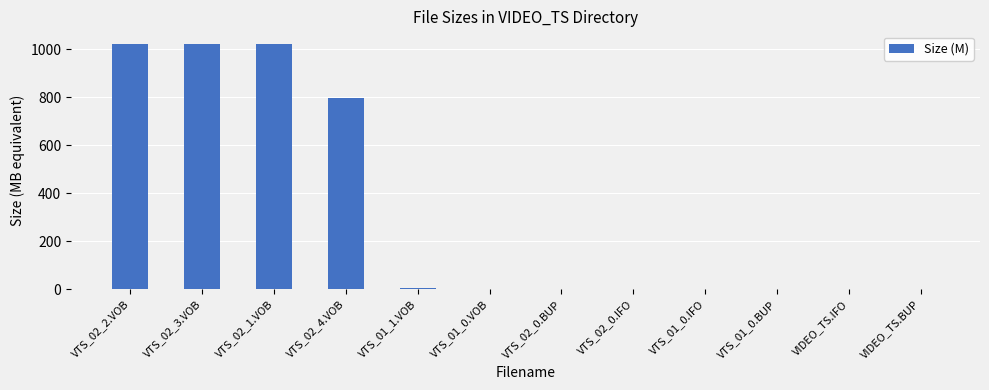

Where is the data nearest to the value 512?

VTS_02_4.VOB